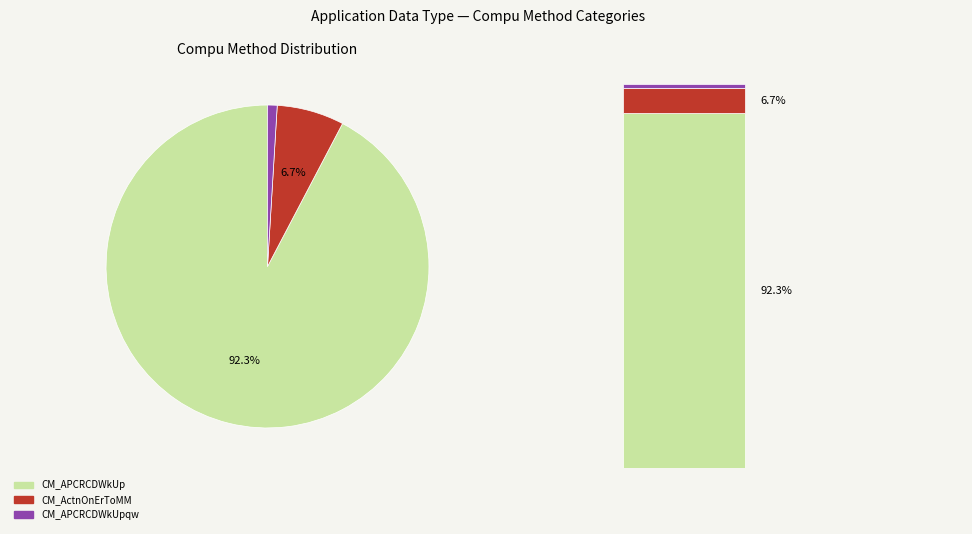

How many slices are in this pie chart?

3